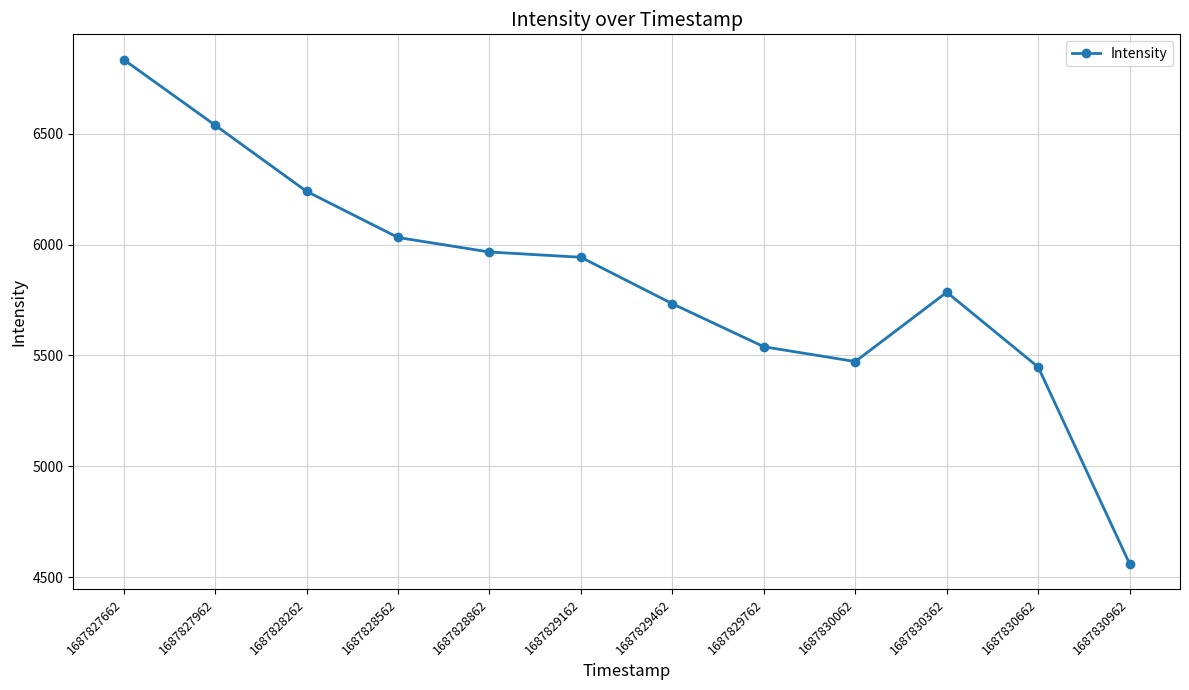

List the labels in order of value, largest first.

1687827662, 1687827962, 1687828262, 1687828562, 1687828862, 1687829162, 1687830362, 1687829462, 1687829762, 1687830062, 1687830662, 1687830962